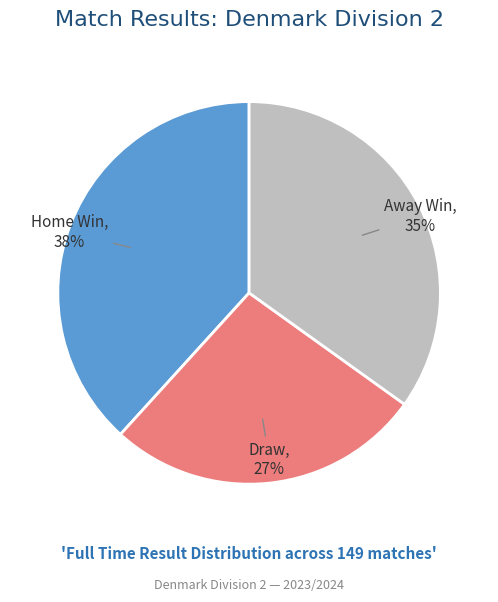

True or false: Away Win accounts for 40% of the total.

False